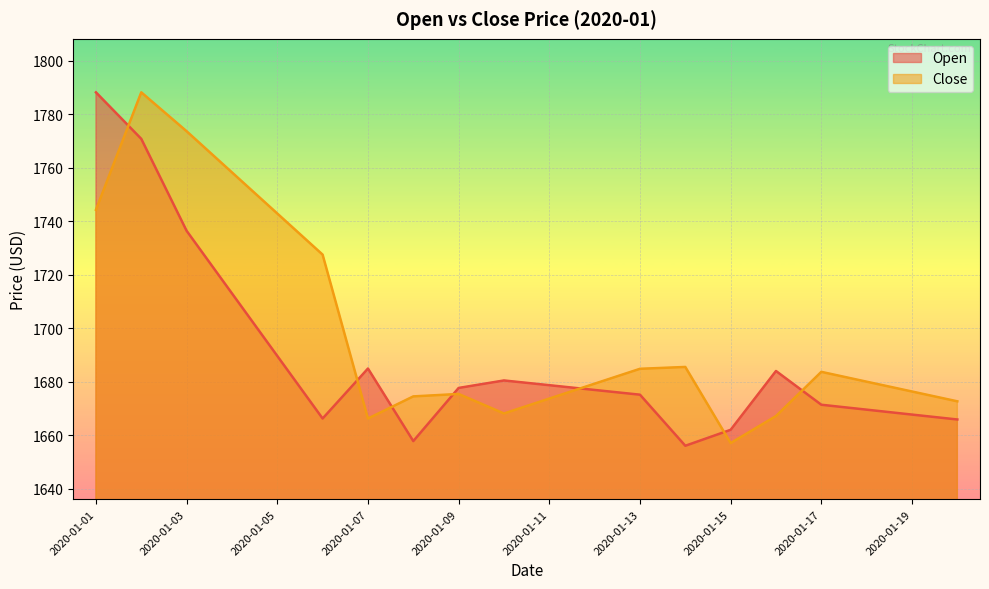

At which category is the sum across all series the highest?

2020-01-02